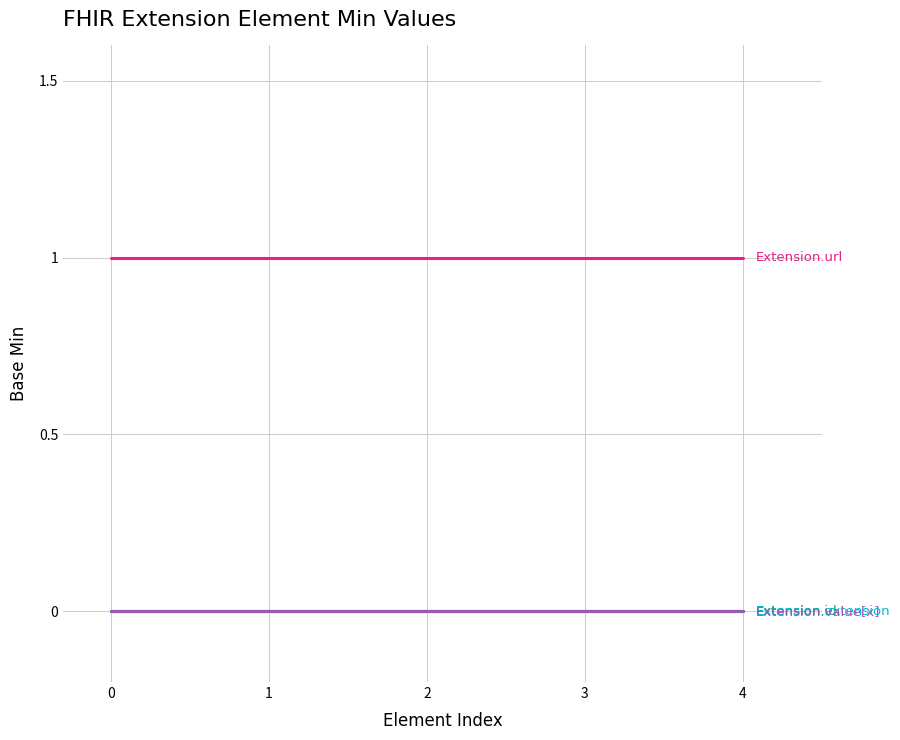

Reading right to left, transcribe all the data shown in this chart.

Extension: 4=0	3=0	2=0	1=0	0=0
Extension.id: 4=0	3=0	2=0	1=0	0=0
Extension.extension: 4=0	3=0	2=0	1=0	0=0
Extension.url: 4=1	3=1	2=1	1=1	0=1
Extension.value[x]: 4=0	3=0	2=0	1=0	0=0